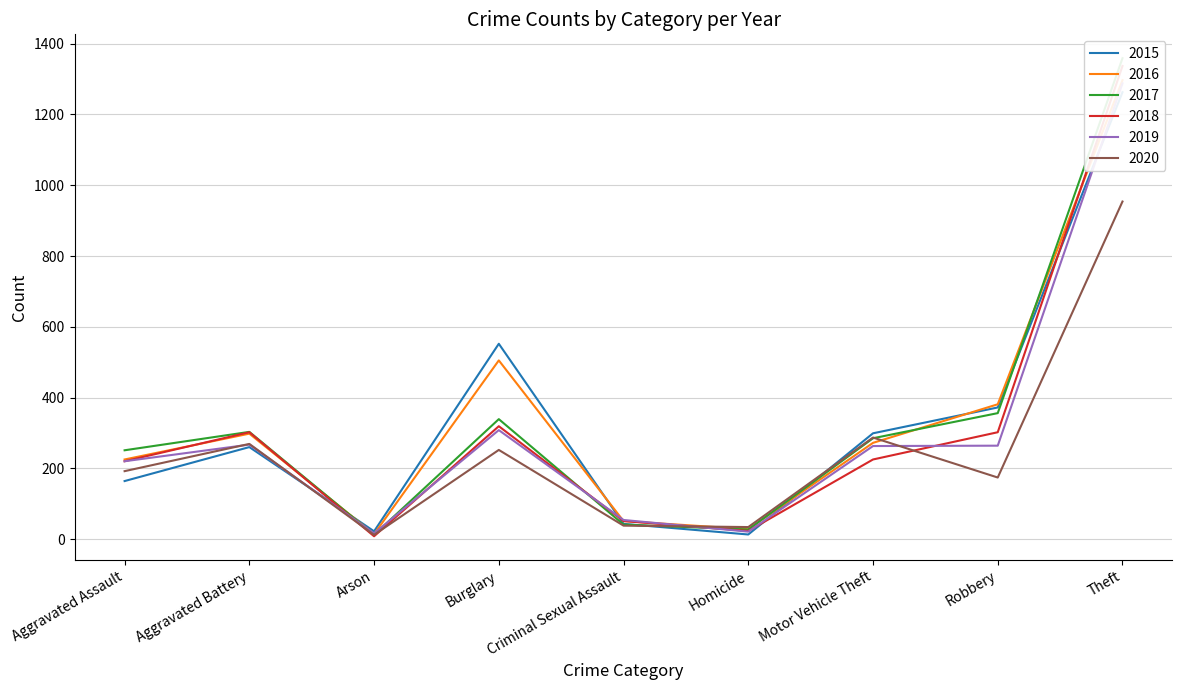

Which category has the lowest value in the 2015 series?

Homicide